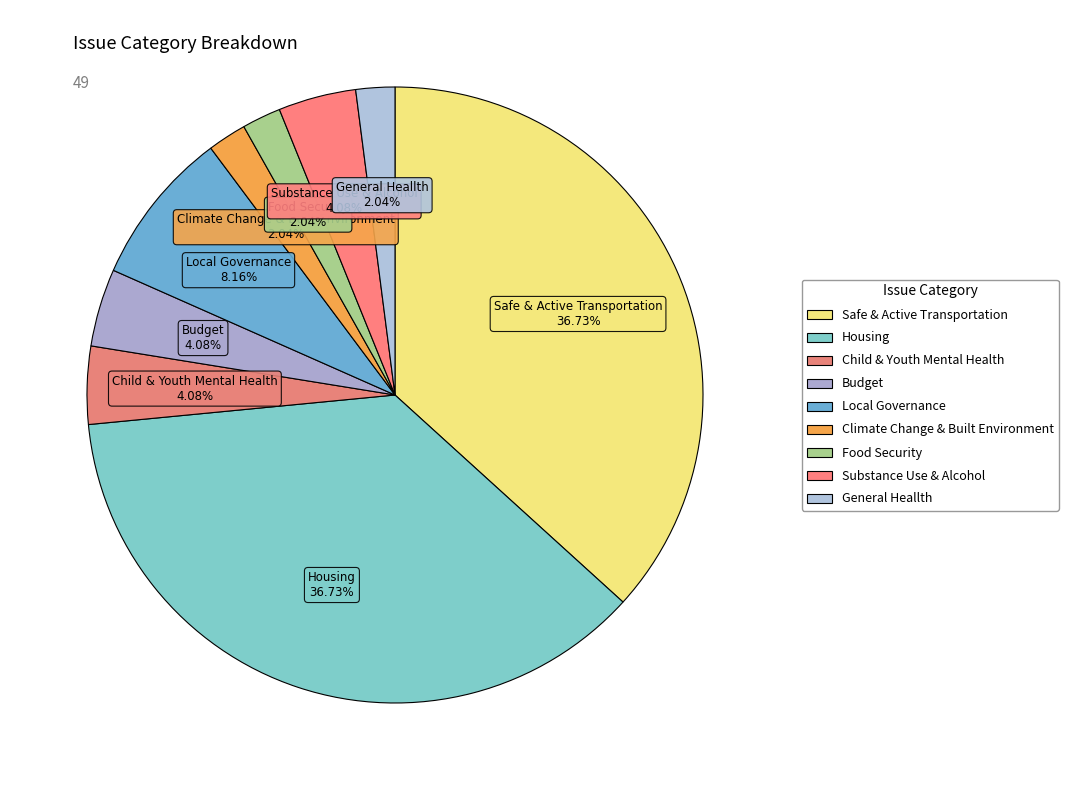

To the nearest percent, what is the average slice percentage?

11%